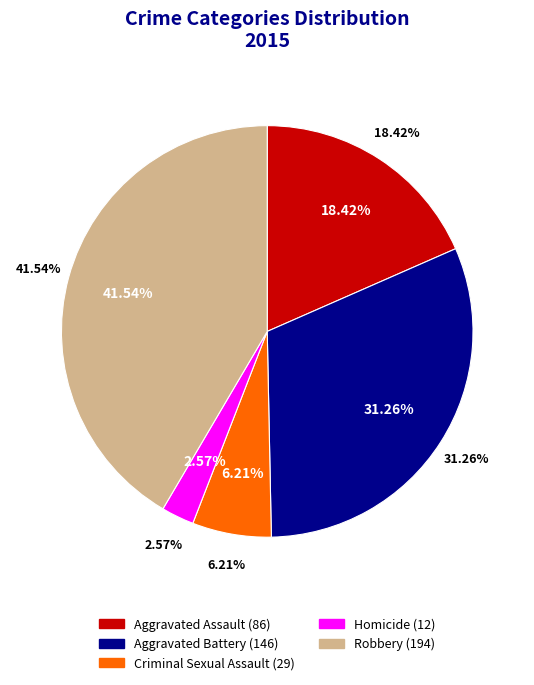

To the nearest percent, what portion does Criminal Sexual Assault represent?

6%